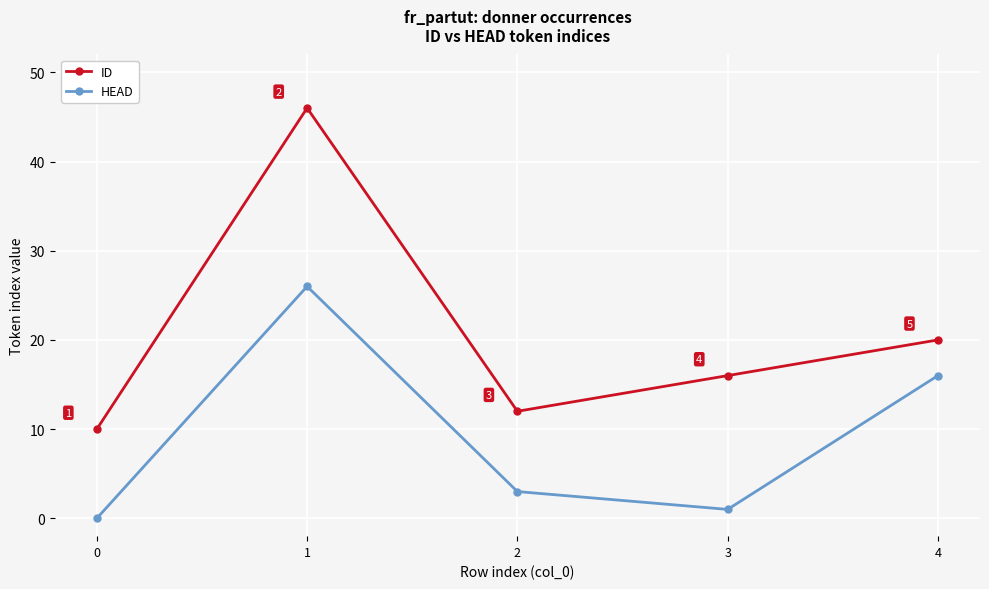

In HEAD, how many points are lower than both neighbors (excluding endpoints)?

1